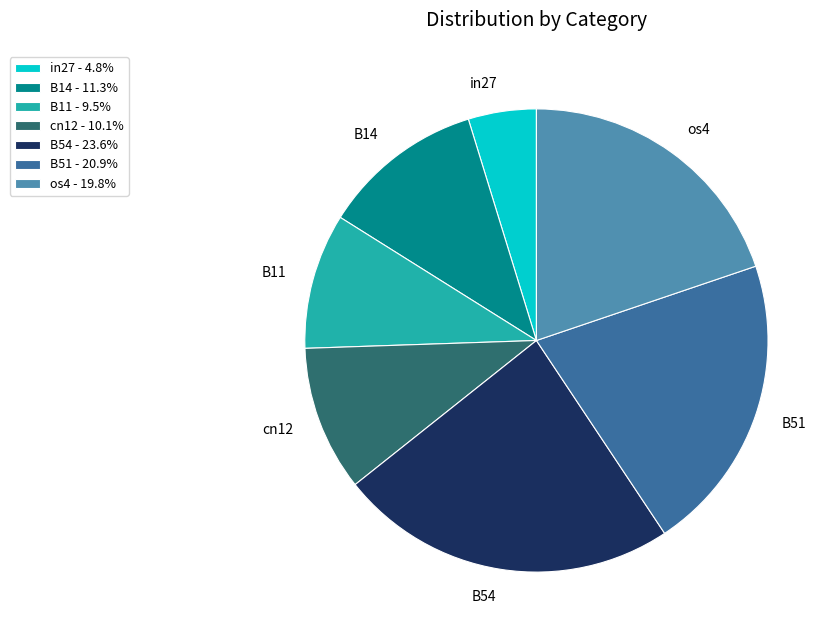

True or false: cn12 accounts for 22% of the total.

False